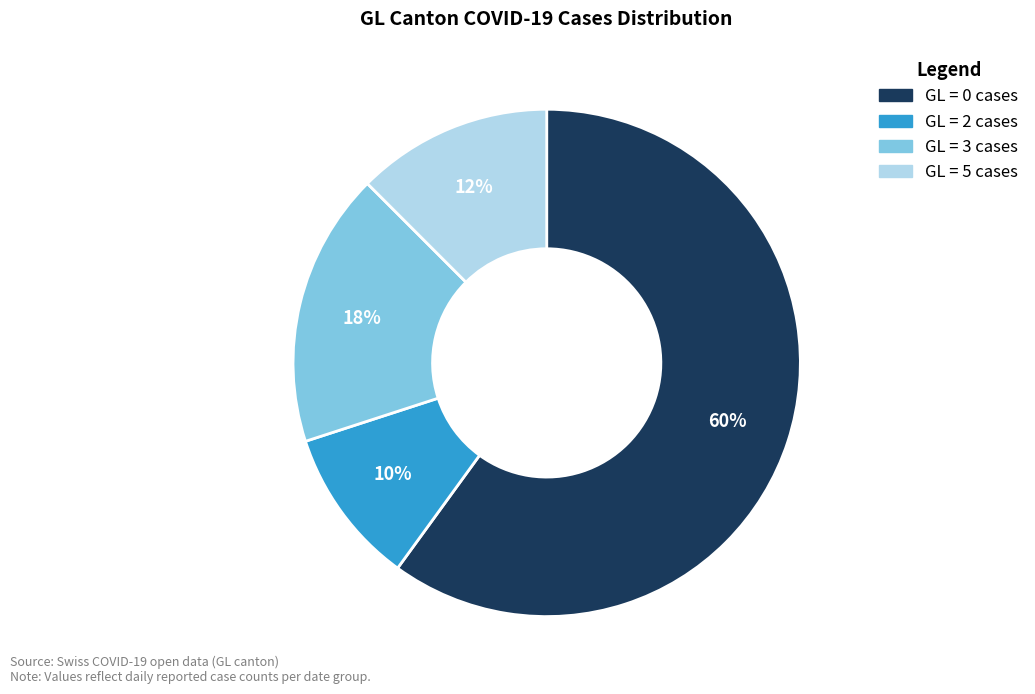

To the nearest percent, what is the average slice percentage?

25%